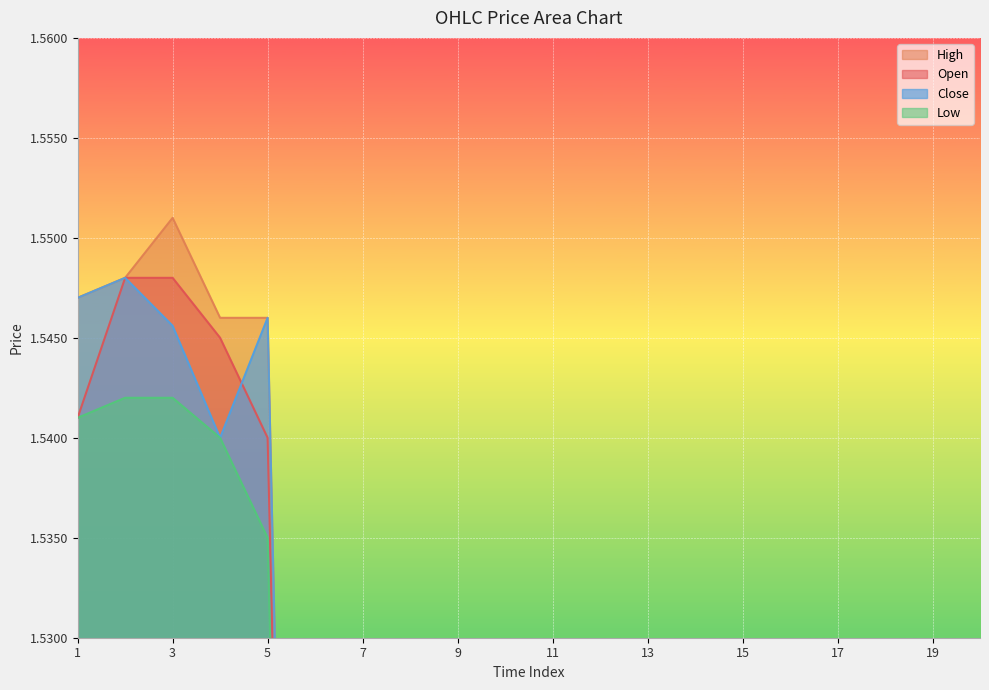

True or false: Low has more than 1 points higher than both neighbors.

False